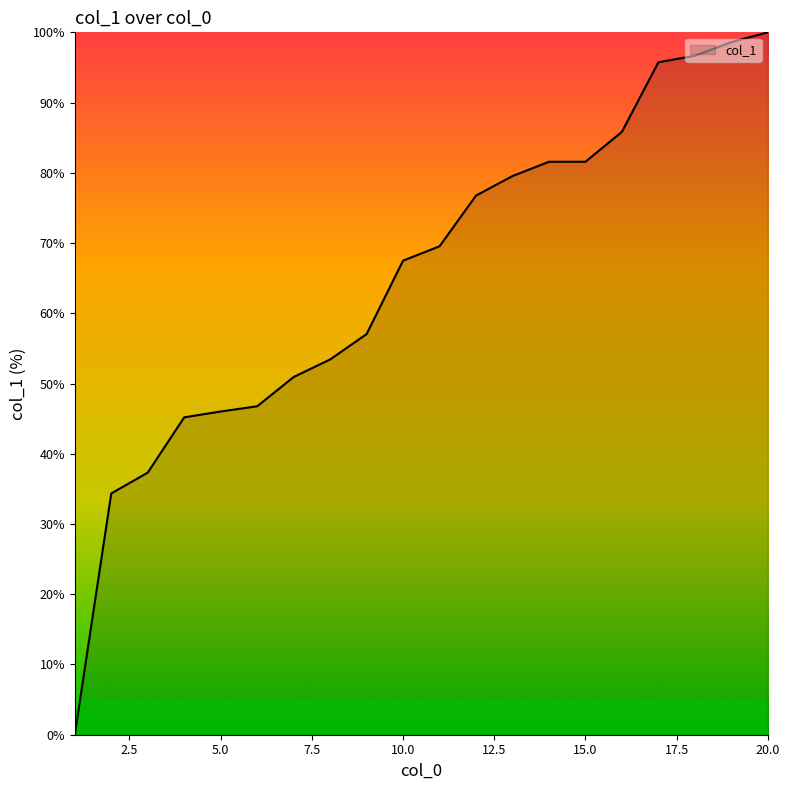

What is the difference between the maximum and minimum values?

100.0